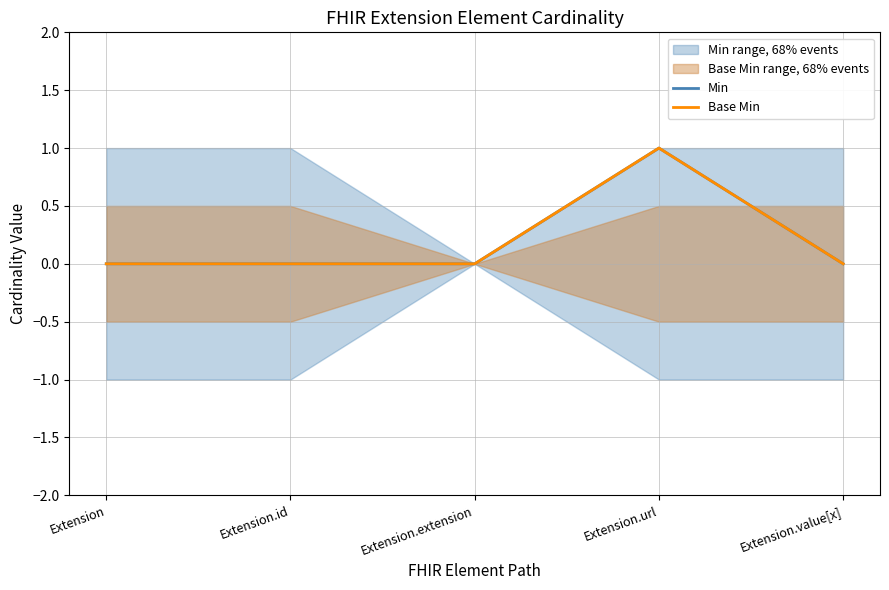

Between Extension.url and Extension.value[x], which is larger?

Extension.url